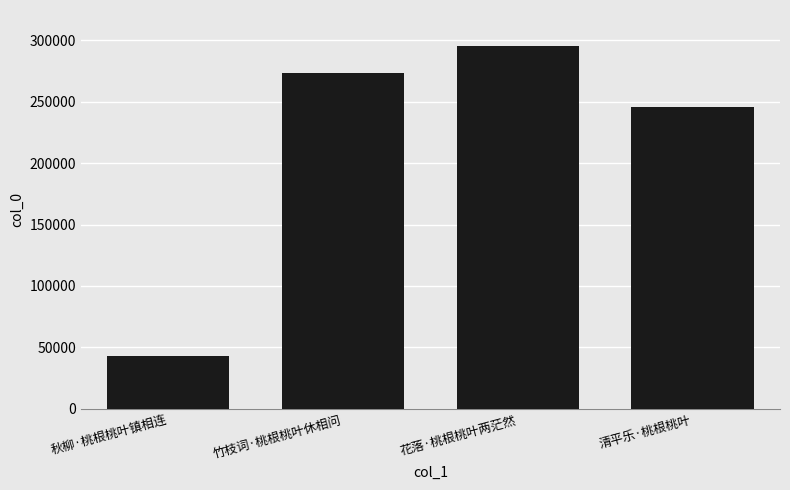

What position from the left is 清平乐·桃根桃叶?

4